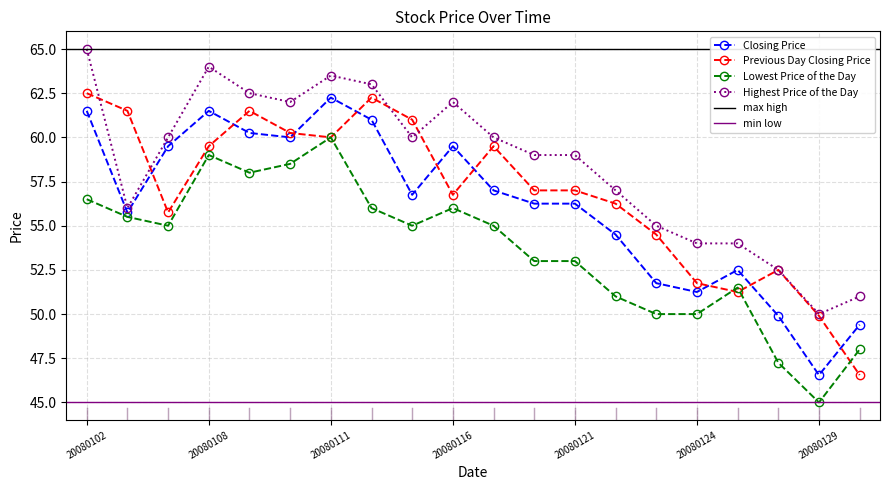

What is the highest value of the Closing Price series?

62.2